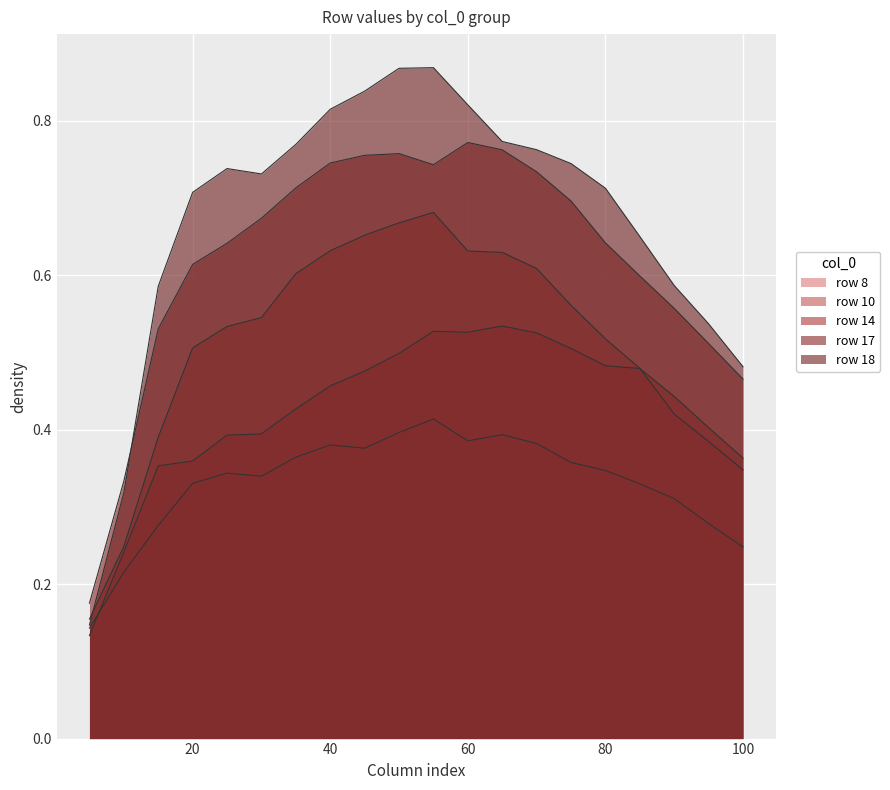

Reading left to right, list all the values displayed in this chart.

8: 0.1	0.2	0.3	0.3	0.3	0.3	0.4	0.4	0.4	0.4	0.4	0.4	0.4	0.4	0.4	0.3	0.3	0.3	0.3	0.2
10: 0.2	0.2	0.4	0.5	0.5	0.5	0.6	0.6	0.7	0.7	0.7	0.6	0.6	0.6	0.6	0.5	0.5	0.4	0.4	0.3
14: 0.1	0.2	0.4	0.4	0.4	0.4	0.4	0.5	0.5	0.5	0.5	0.5	0.5	0.5	0.5	0.5	0.5	0.4	0.4	0.4
17: 0.2	0.3	0.5	0.6	0.6	0.7	0.7	0.7	0.8	0.8	0.7	0.8	0.8	0.7	0.7	0.6	0.6	0.6	0.5	0.5
18: 0.1	0.3	0.6	0.7	0.7	0.7	0.8	0.8	0.8	0.9	0.9	0.8	0.8	0.8	0.7	0.7	0.7	0.6	0.5	0.5